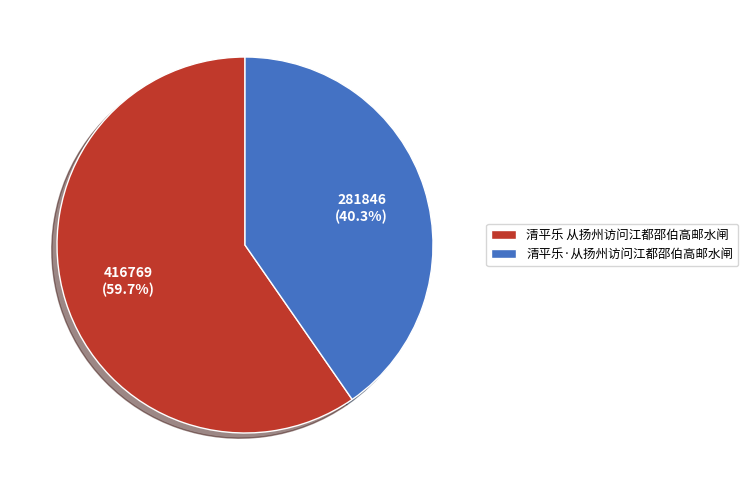

How many segments does this pie chart have?

2